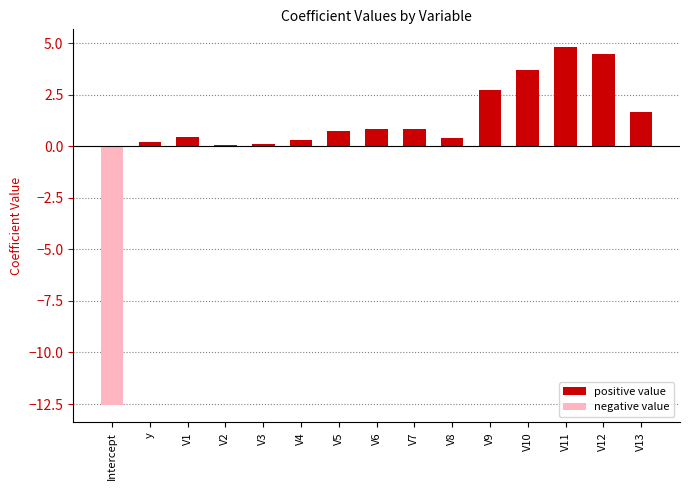

What is the change in value from Intercept to V2?

+12.6